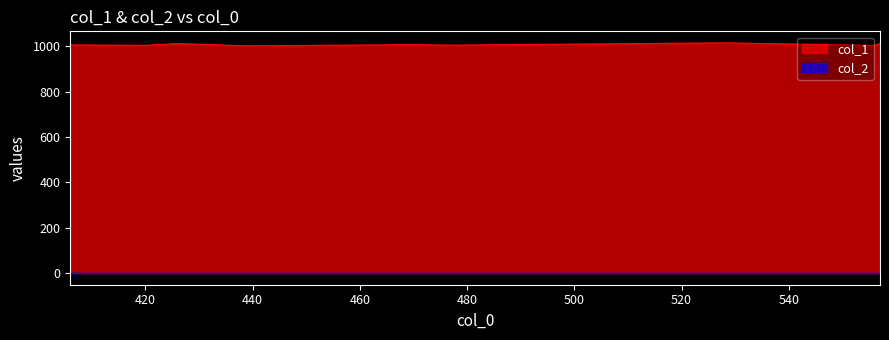

True or false: col_2 has more than 2 interior local peaks.

False